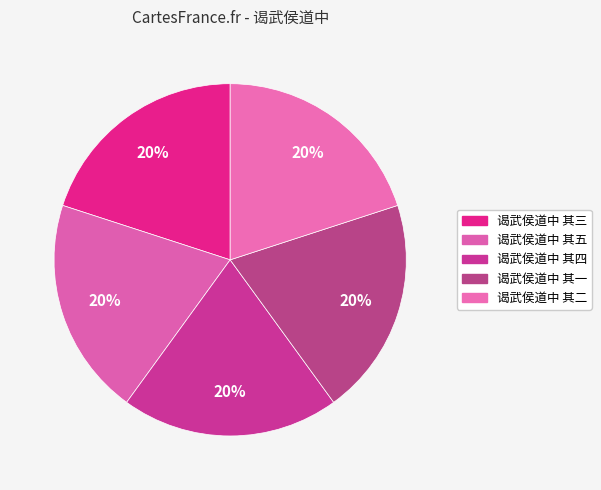

How many segments does this pie chart have?

5